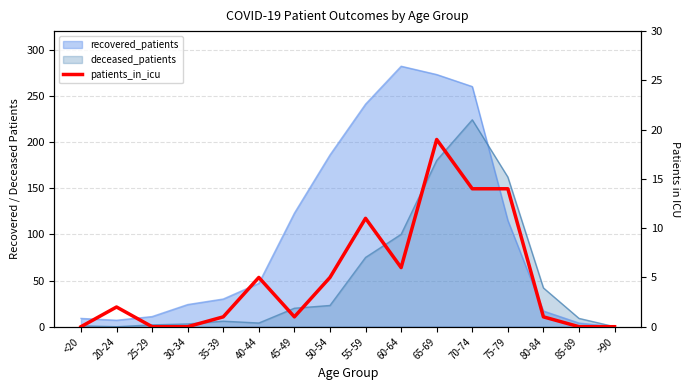

Which category has the lowest value across all series?

<20